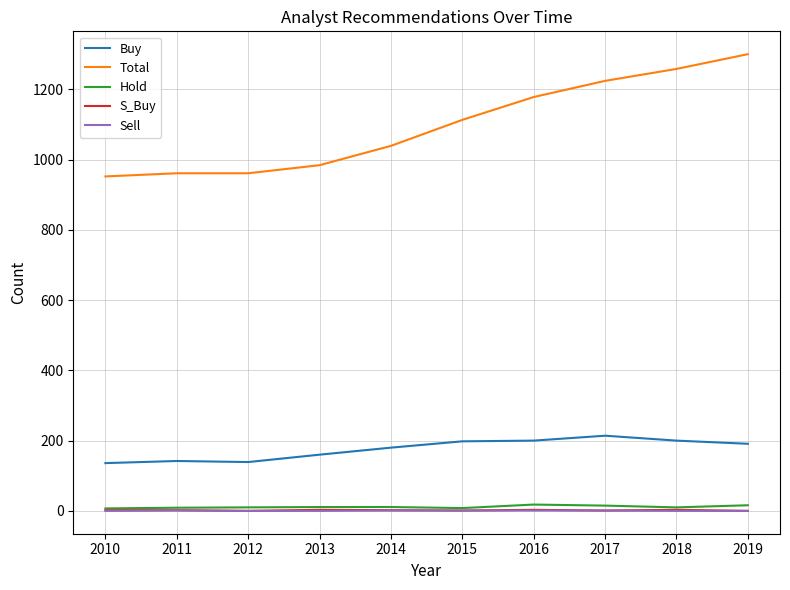

True or false: Total and Buy intersect in this chart.

False